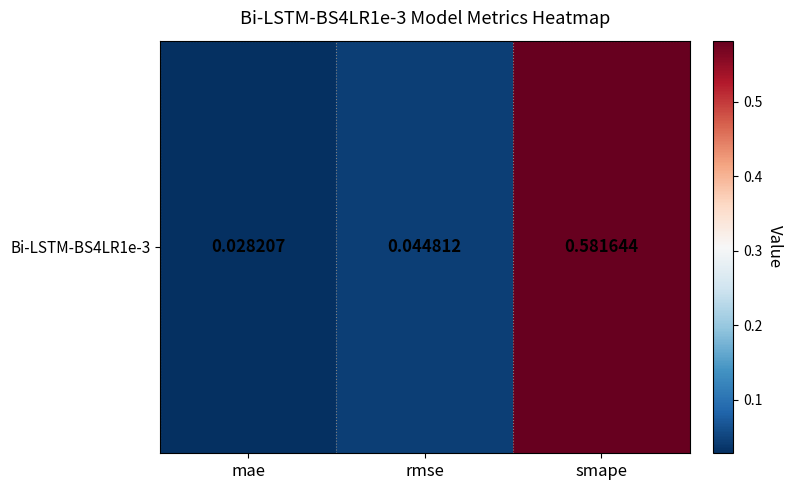

Where is the data nearest to the value 0?

mae